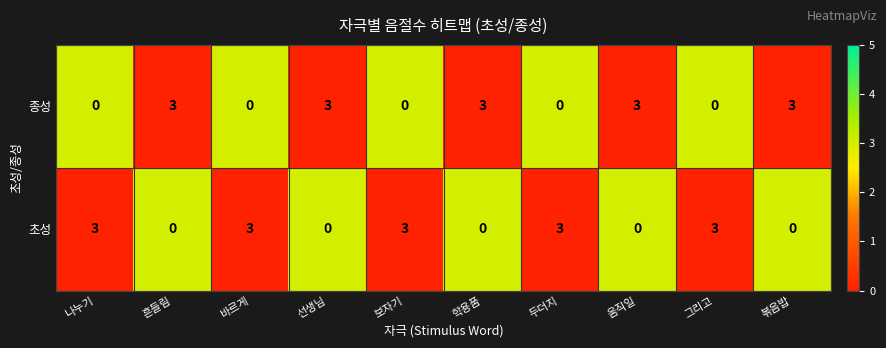

The 초성 series shows 1 at 두더지. True or false?

False